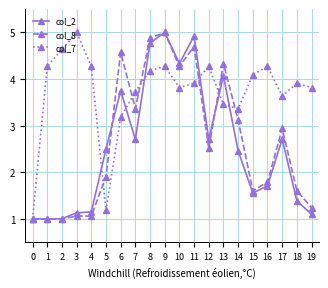

What is the spread (max minus min) of values at 6?

1.4